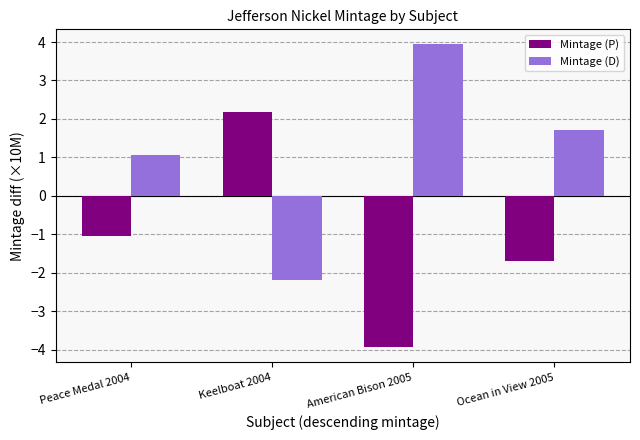

Count the number of data series in this chart.

2